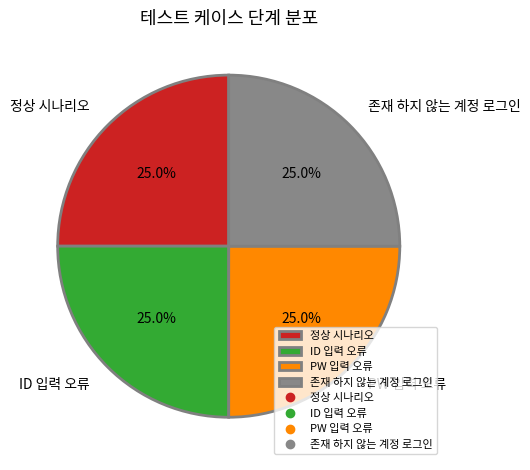

Is there any slice that represents more than half of the pie?

No